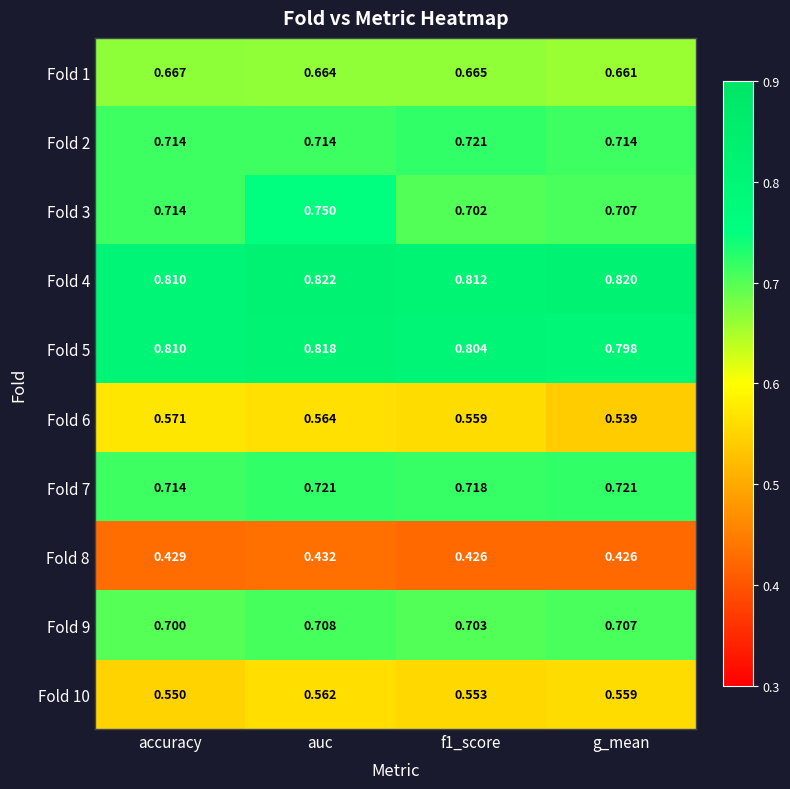

Is the value of Fold 10 at accuracy greater than the value of Fold 9 at f1_score?

No